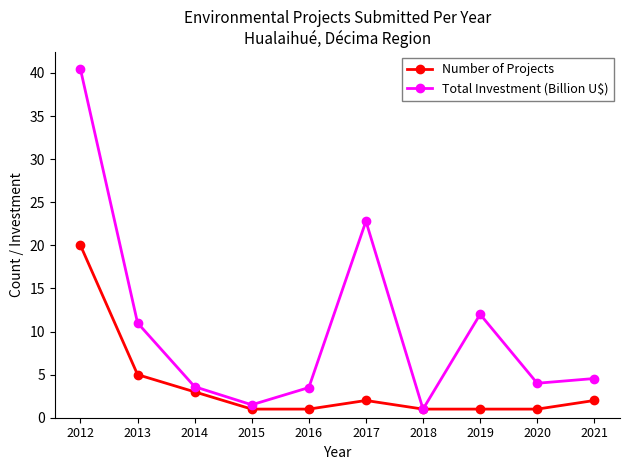

Which series changed the most between 2013 and 2015?

Total Investment (Billion U$)